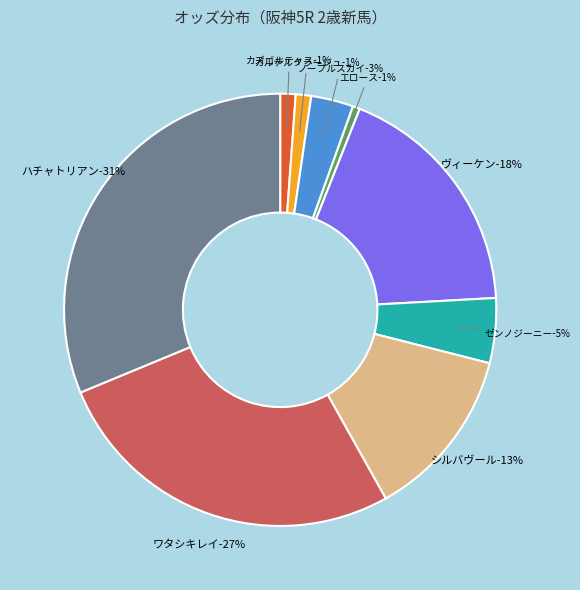

How many segments does this pie chart have?

9